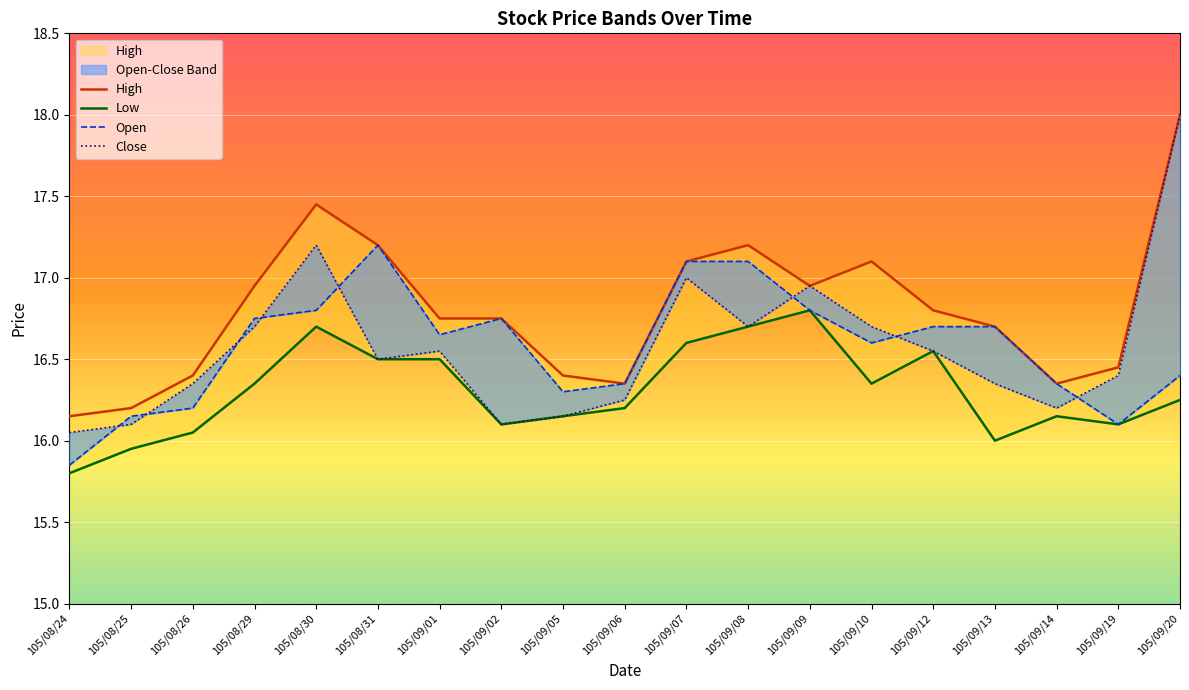

Reading left to right, extract all data points from this chart.

col_3: 15.8	16.1	16.2	16.8	16.8	17.2	16.6	16.8	16.3	16.4	17.1	17.1	16.8	16.6	16.7	16.7	16.4	16.1	16.4
col_4: 16.1	16.2	16.4	16.9	17.4	17.2	16.8	16.8	16.4	16.4	17.1	17.2	16.9	17.1	16.8	16.7	16.4	16.4	18.0
col_5: 15.8	15.9	16.1	16.4	16.7	16.5	16.5	16.1	16.1	16.2	16.6	16.7	16.8	16.4	16.6	16.0	16.1	16.1	16.2
col_6: 16.1	16.1	16.4	16.7	17.2	16.5	16.6	16.1	16.1	16.2	17.0	16.7	16.9	16.7	16.6	16.4	16.2	16.4	18.0